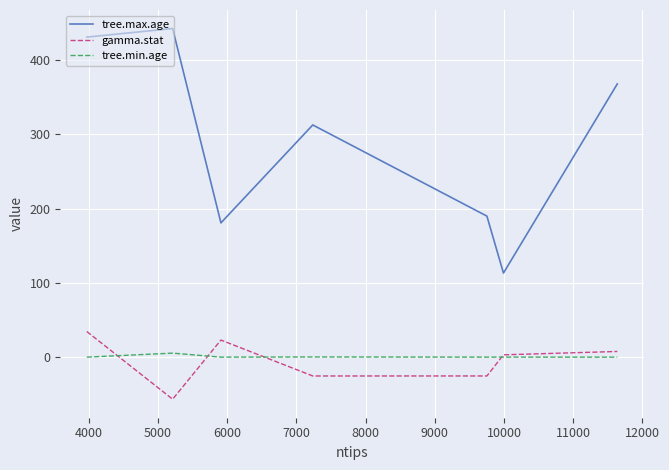

True or false: tree.max.age and tree.min.age intersect in this chart.

False